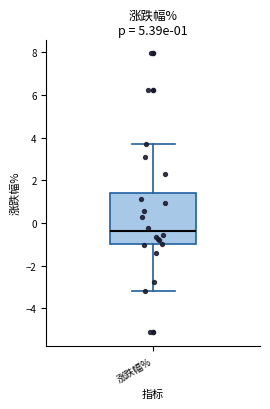

Read this box plot against the y-axis: the position of the median line, the range covered by the box, and the ends of both whiskers. The values are not printed on the chart, so give them approximately, as read against the axis.

median -0.4, box -1.0 to 1.4, whiskers -3.2 to 3.6